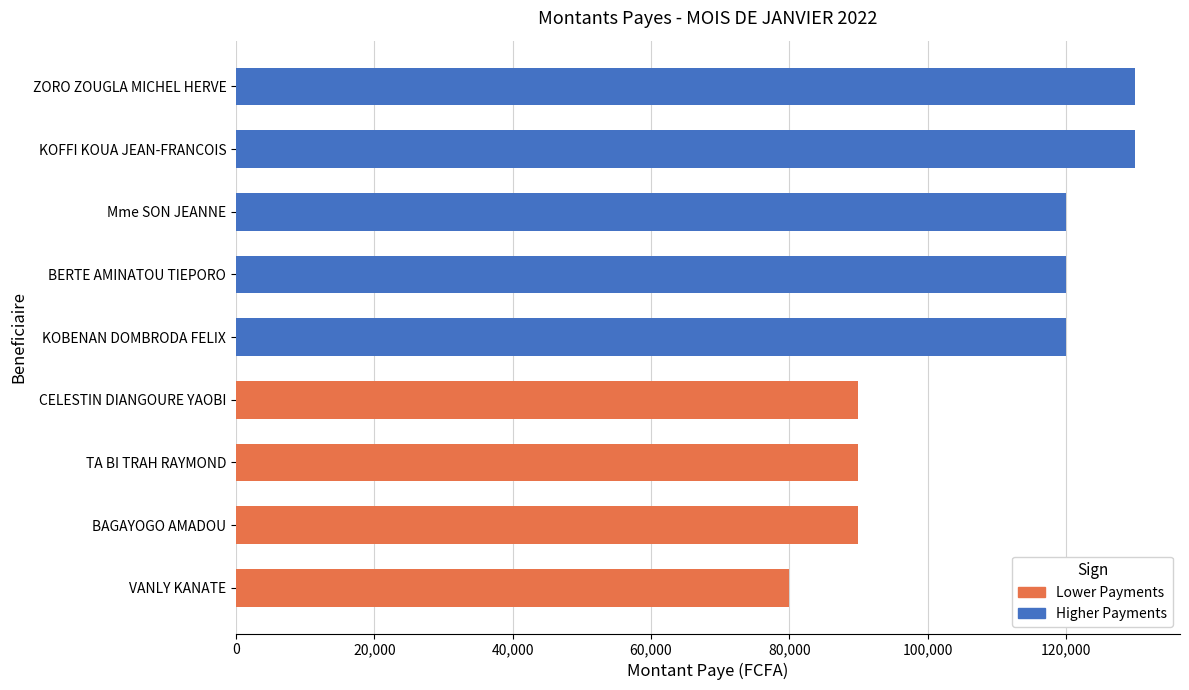

The chart shows a value of 68958 at ZORO ZOUGLA MICHEL HERVE. True or false?

False